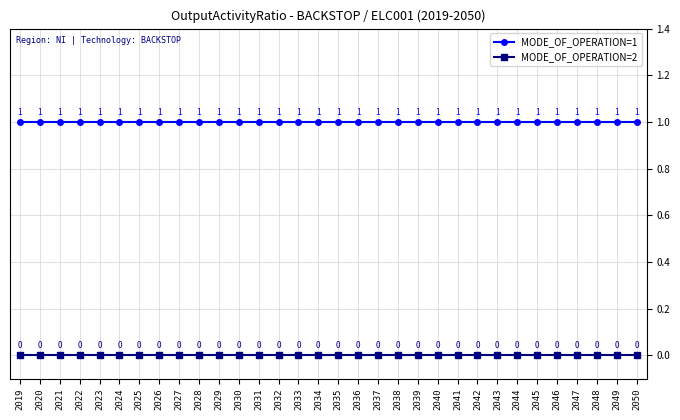

True or false: MODE_OF_OPERATION=1 and MODE_OF_OPERATION=2 cross at least once.

False